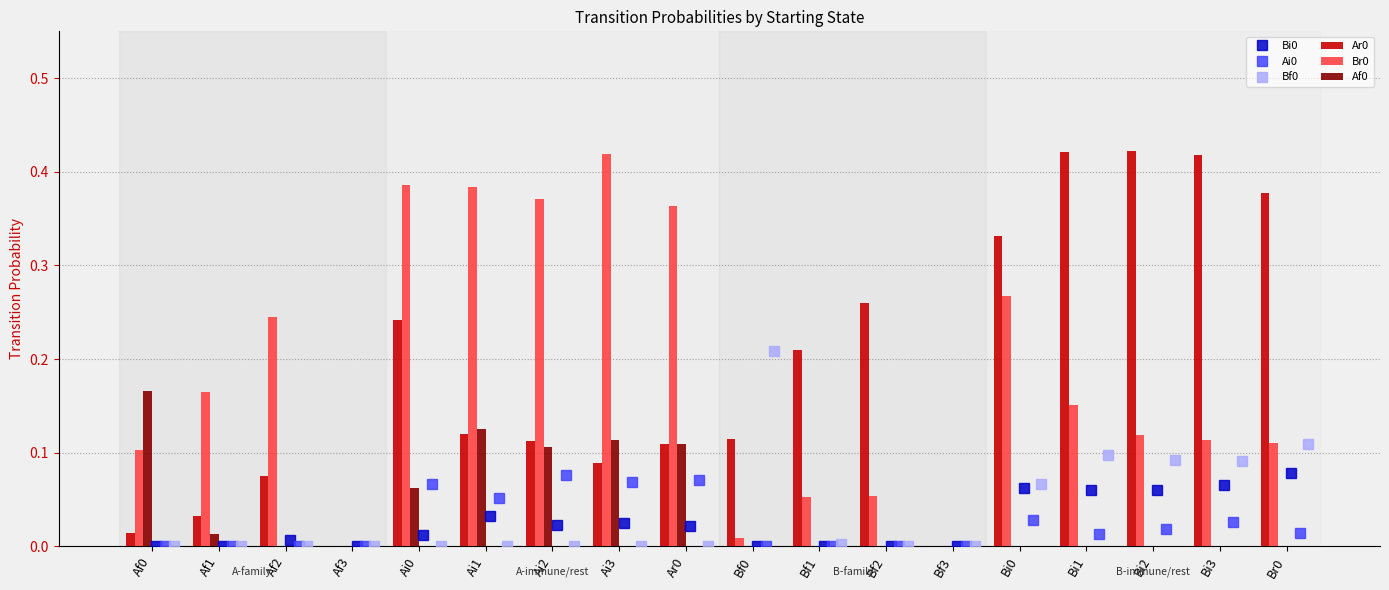

True or false: Af0 has a value of 0.0 at Br0.

True